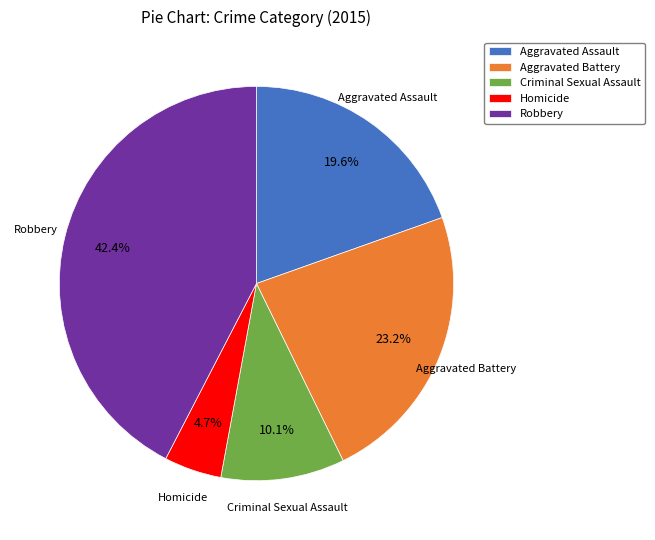

Between Aggravated Battery and Robbery, which is larger?

Robbery